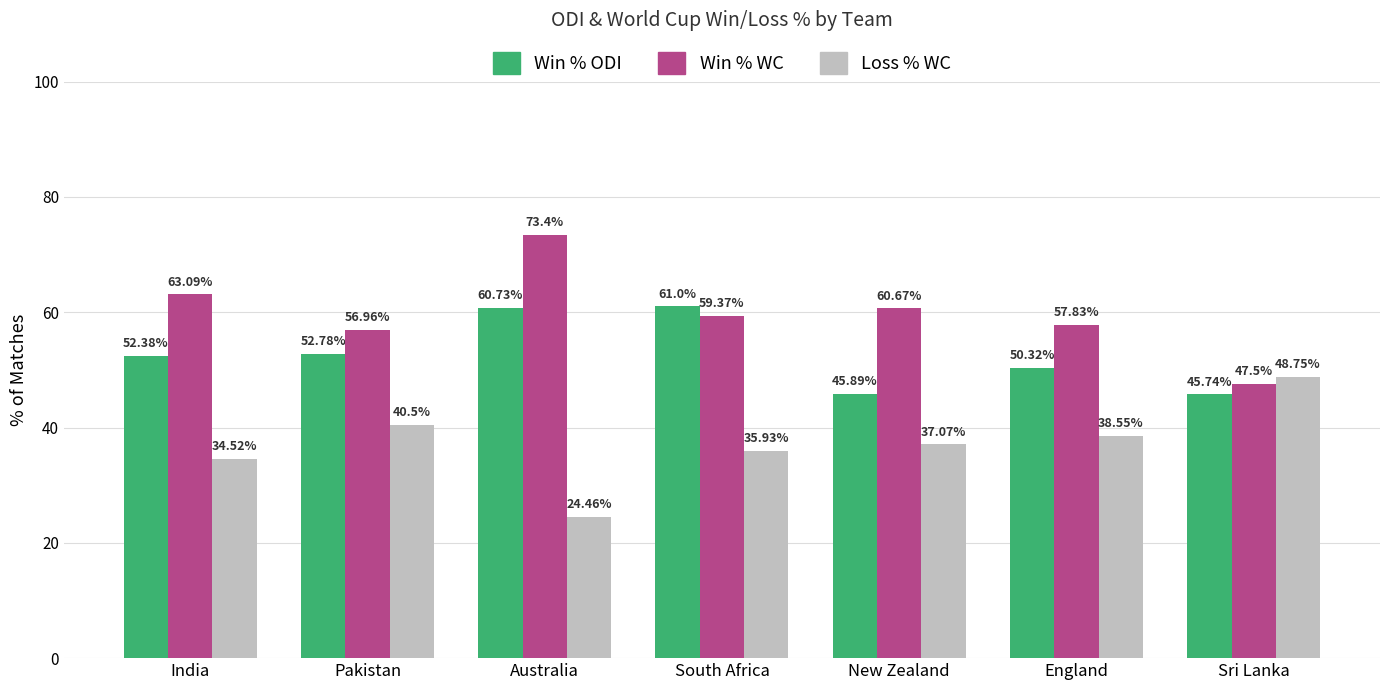

What is the difference between the highest and lowest values at Pakistan?

16.5